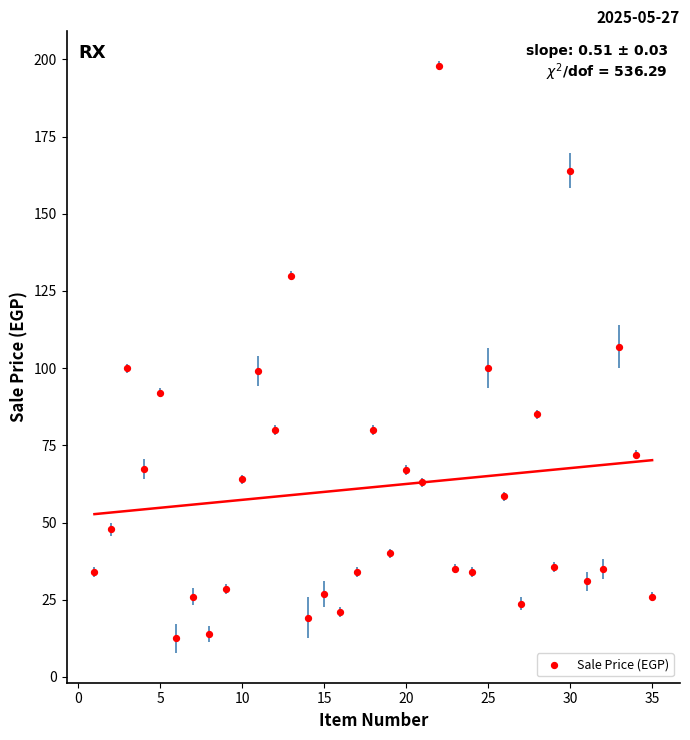

What is the range of Y values (max minus min)?

185.5